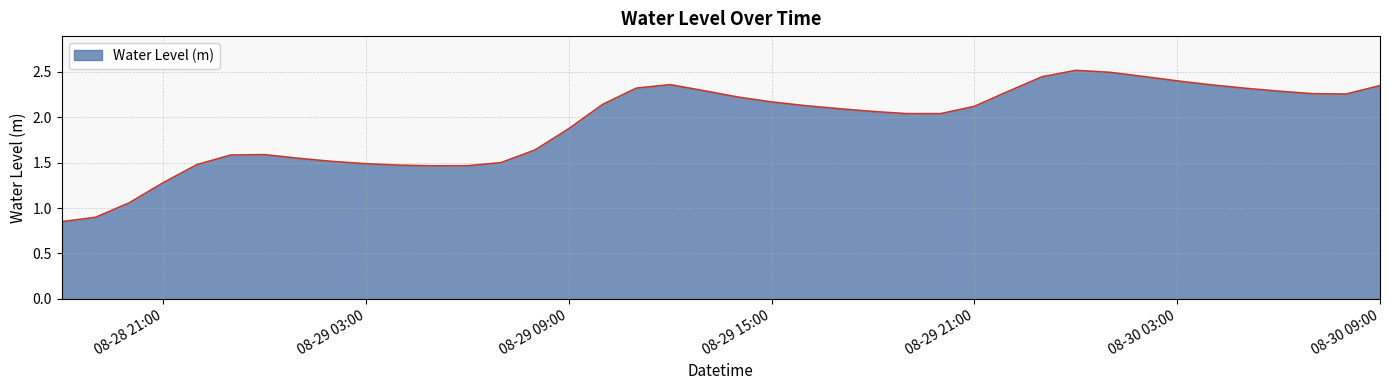

What is the maximum value shown in the chart?

2.5